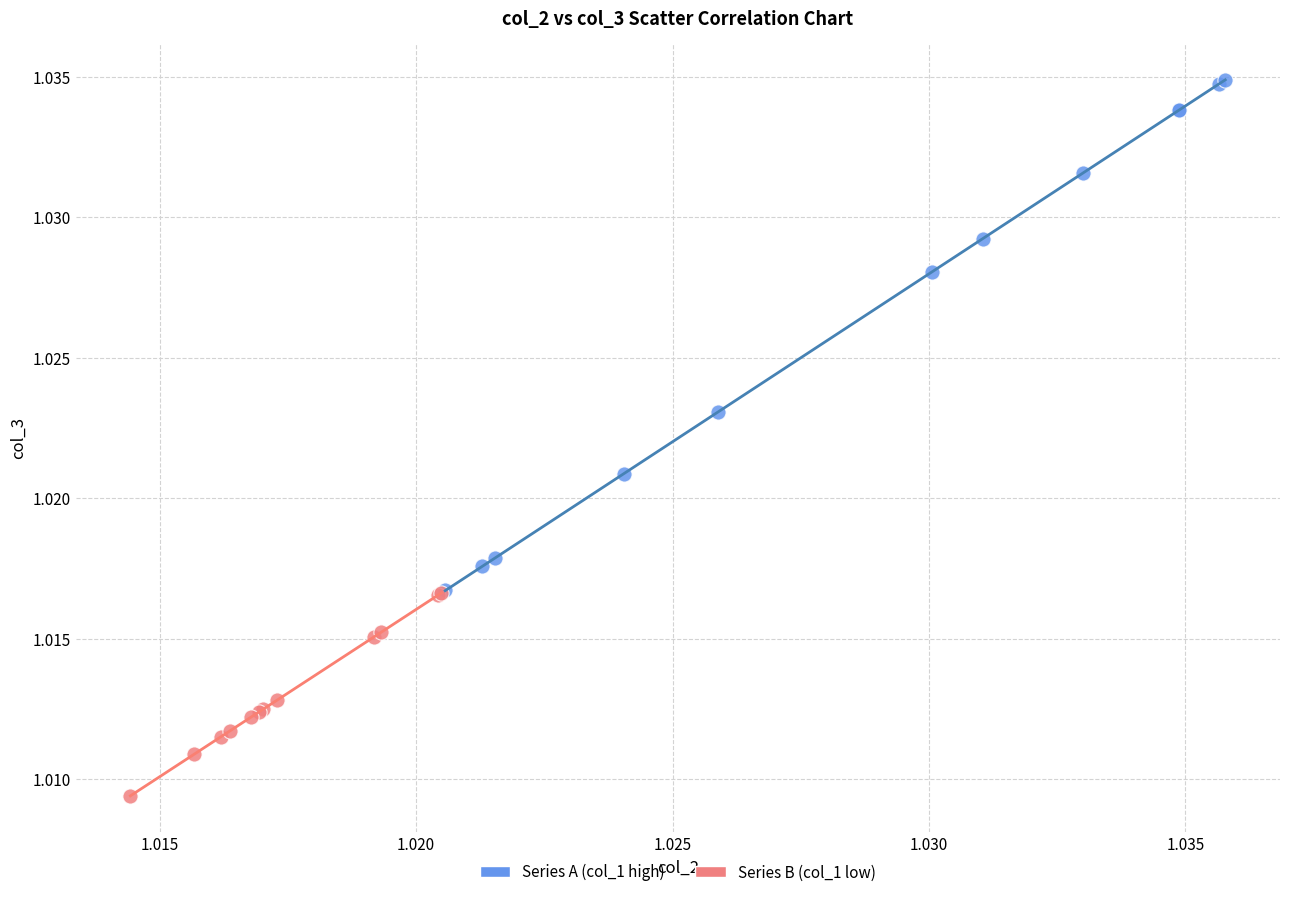

Which series reaches the maximum Y coordinate?

Series A (col_1 high)